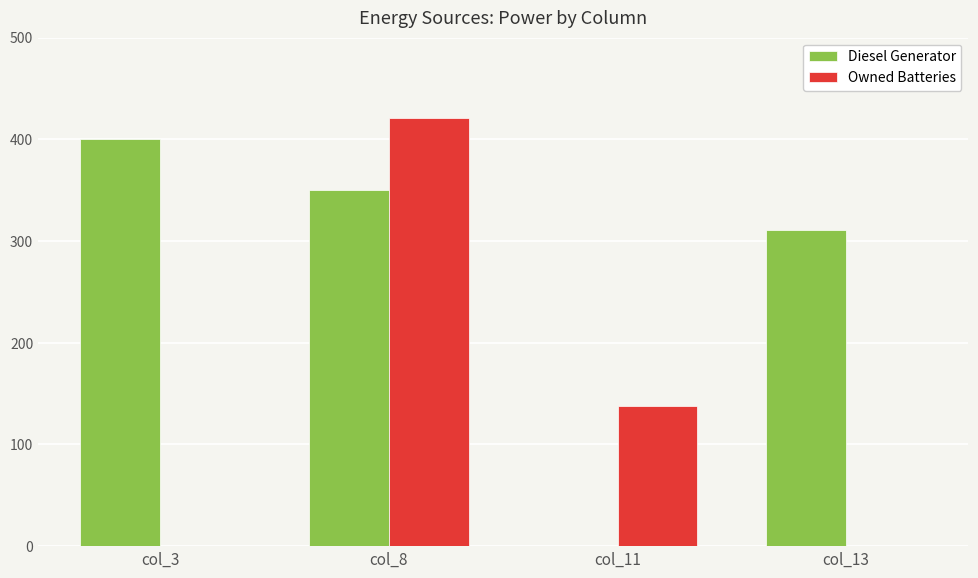

Between col_8 and col_13, which series saw the biggest shift?

Owned Batteries